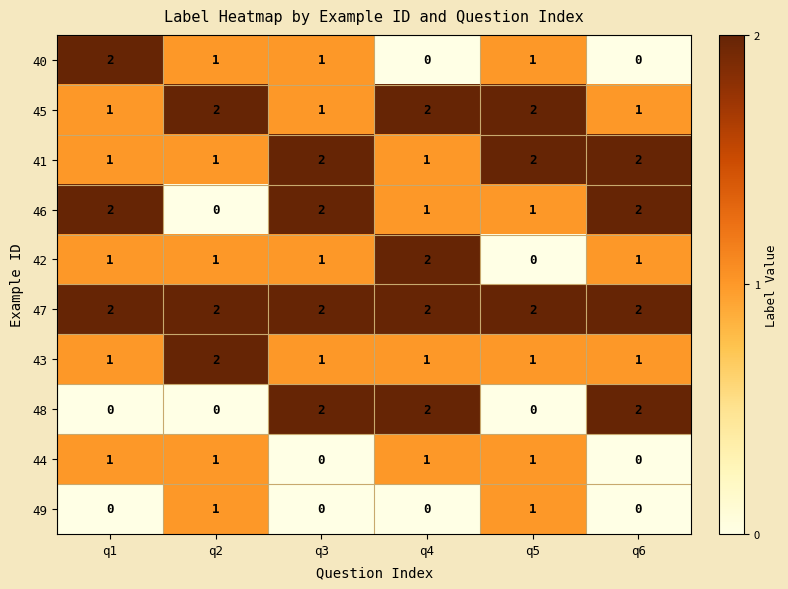

What is the maximum value shown in the chart?

2